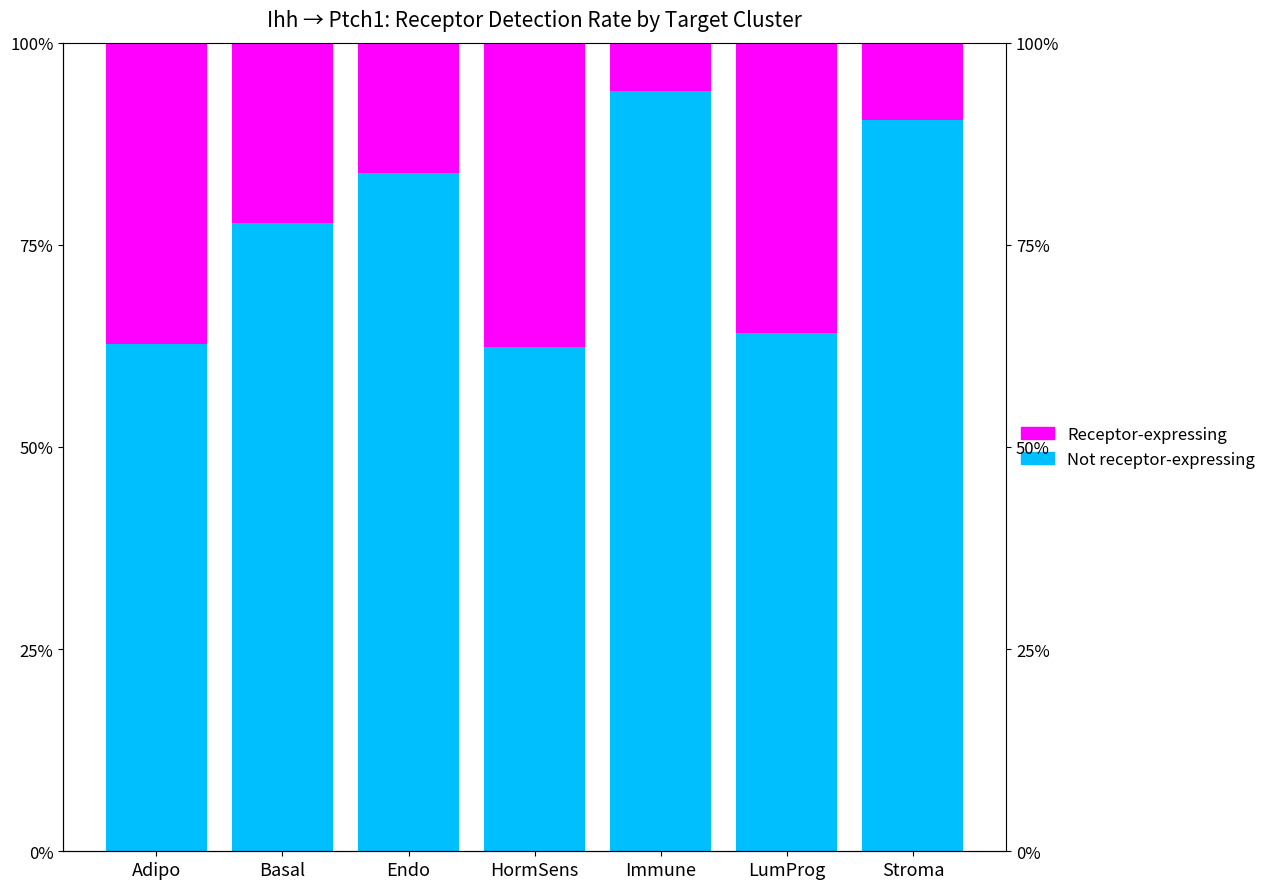

List the series in order of their overall mean, highest first.

Not receptor-expressing, Receptor-expressing